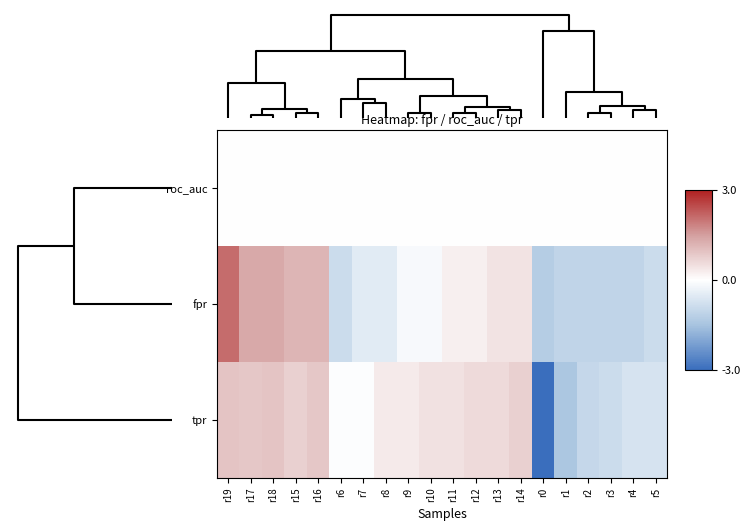

Which category has the highest value across all series?

r19